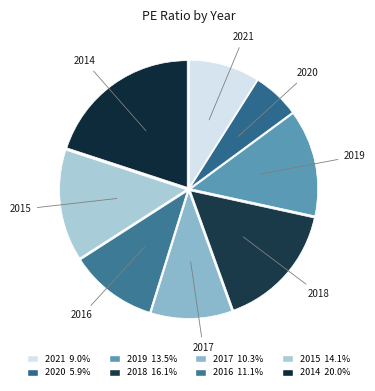

Is the sum of 2015 and 2019 greater than half?

No